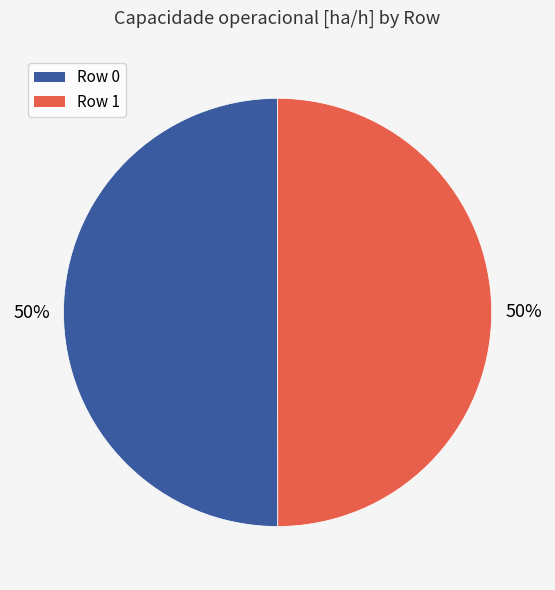

To the nearest percent, what percentage of the pie is Row 0?

50%